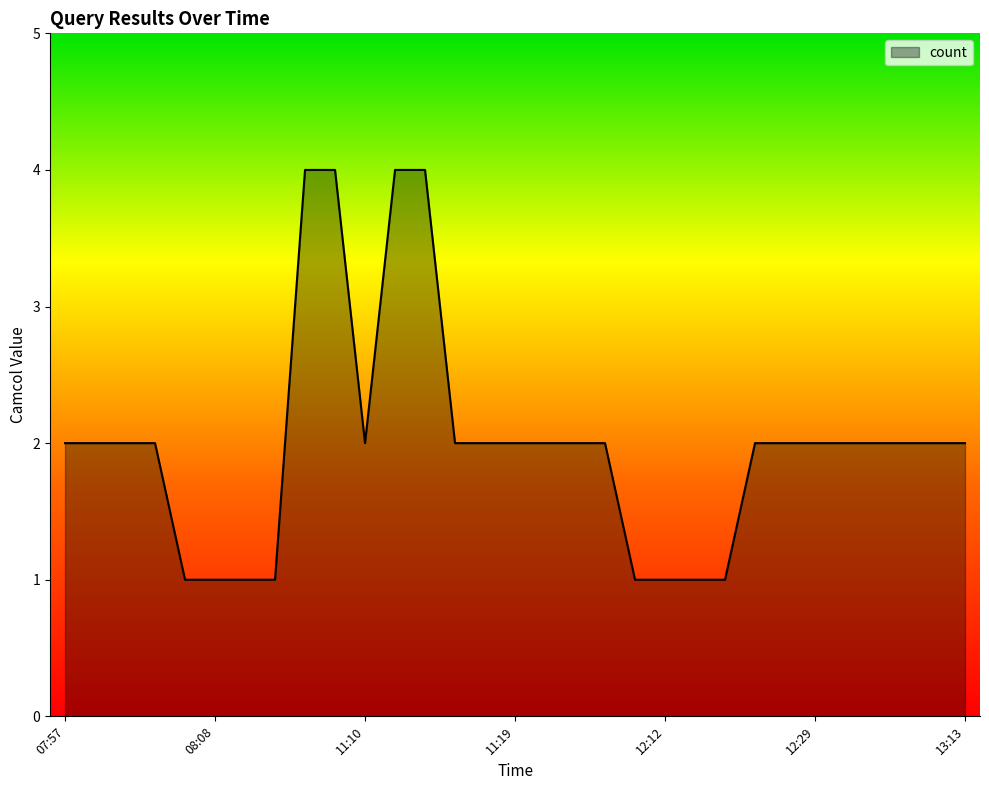

What is the maximum value shown in the chart?

4